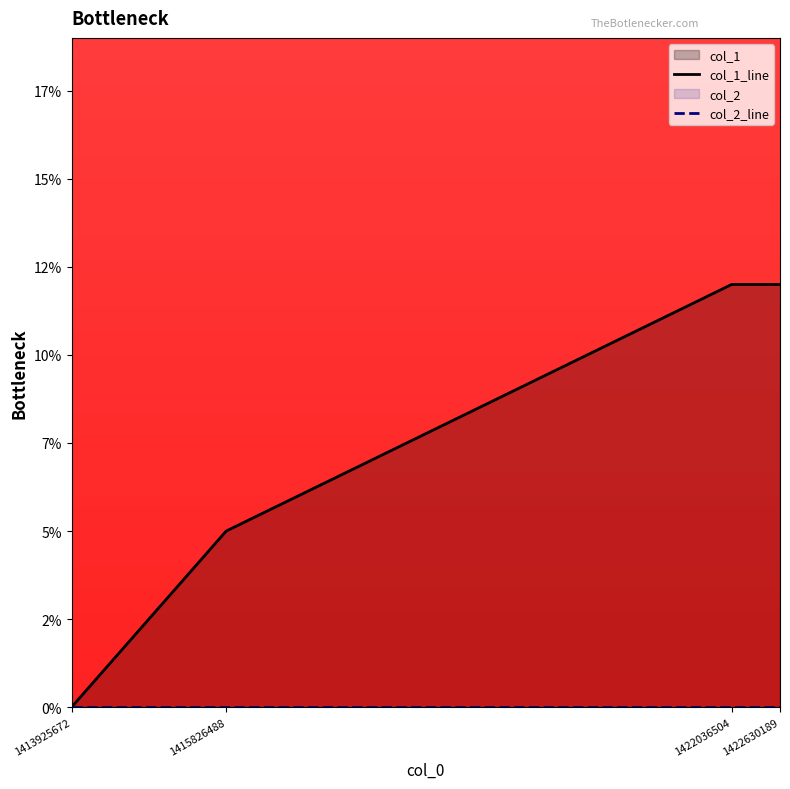

Reading left to right, list all the values displayed in this chart.

0	5	12	12